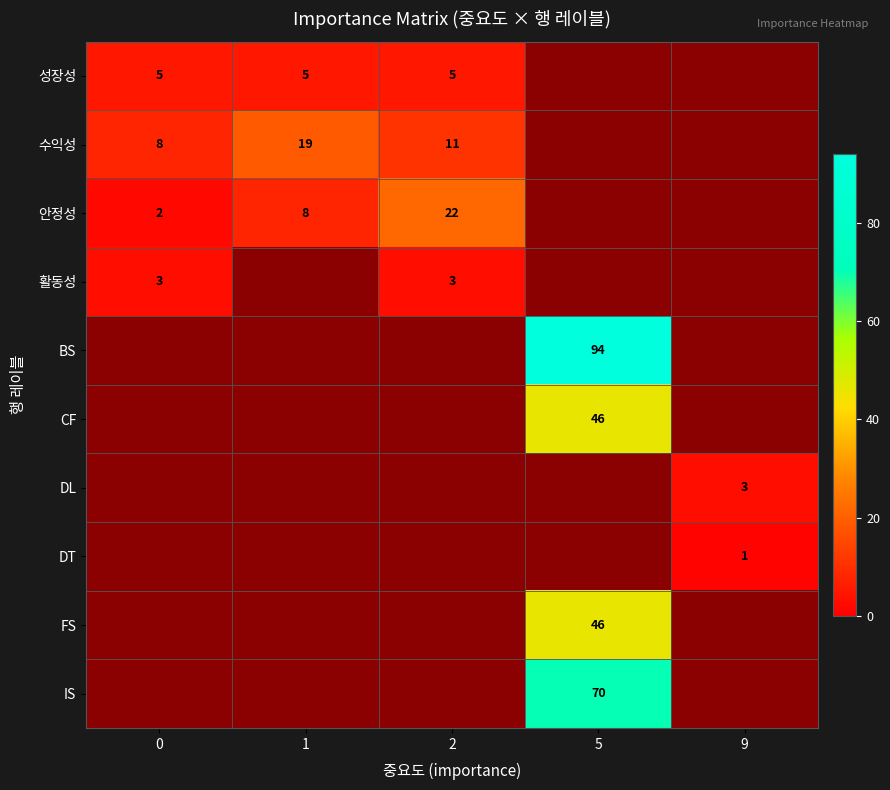

At 9, list the series in order from largest to smallest.

DL, DT, 성장성, 수익성, 안정성, 활동성, BS, CF, FS, IS